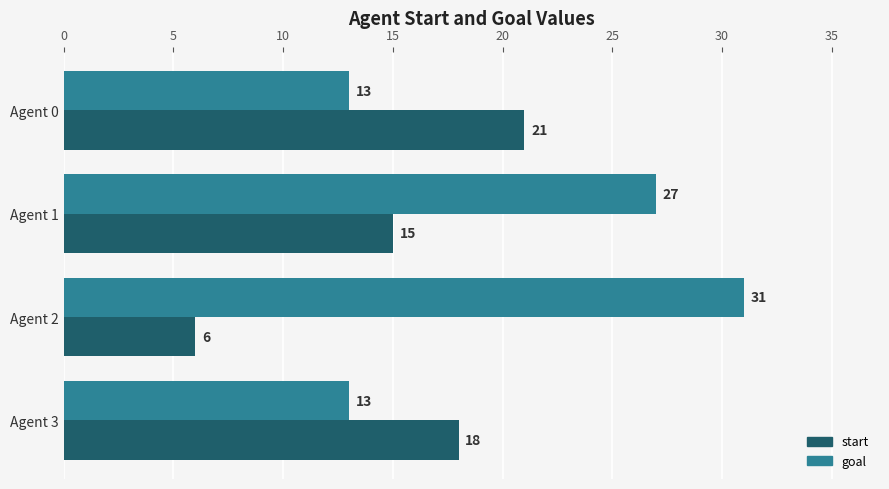

What is the difference between the maximum and minimum values in the start series?

15